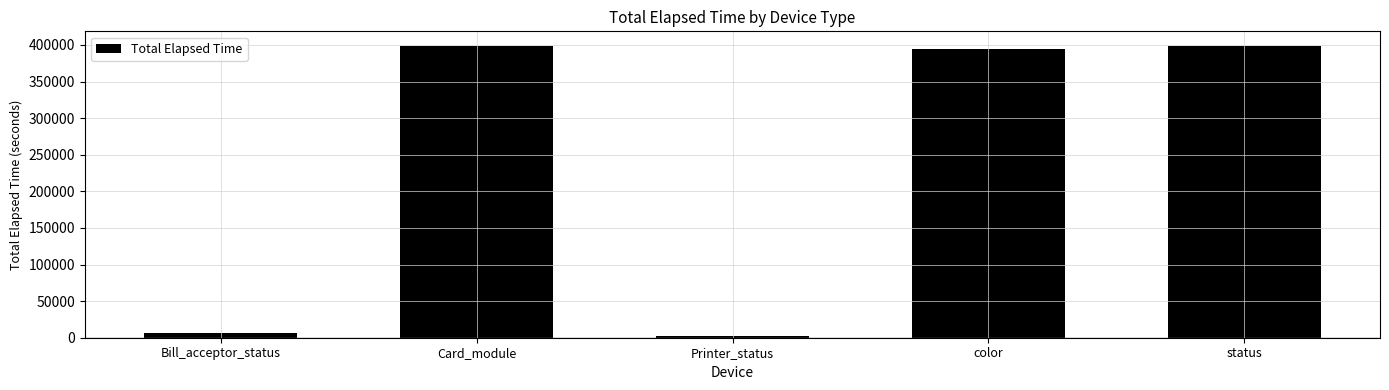

The chart shows a value of 393954 at color. True or false?

True